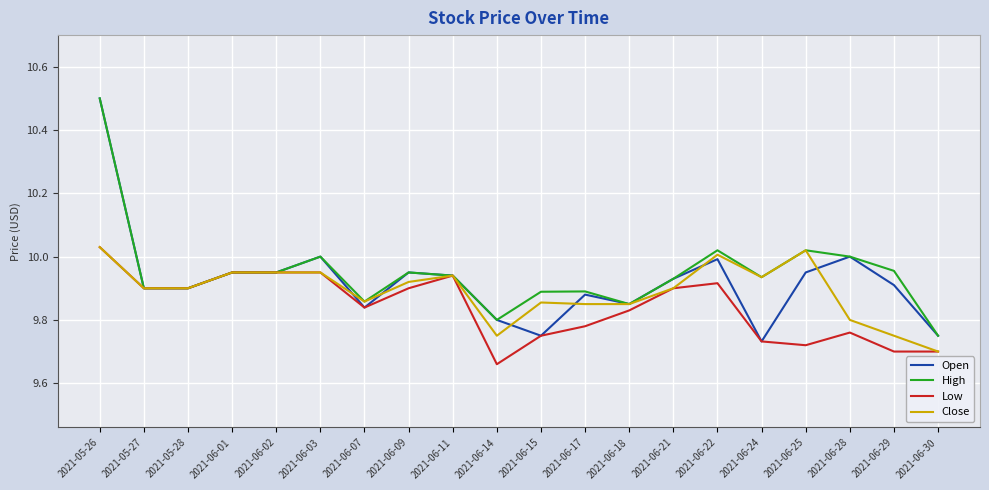

What position from the right is 2021-05-28?

18